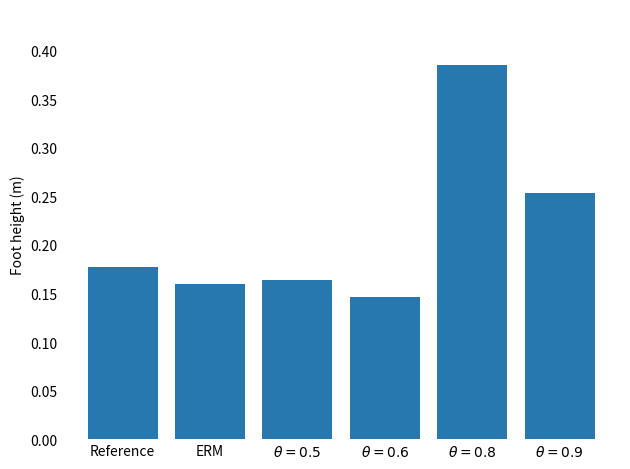

What is the sum of all values?

1.3